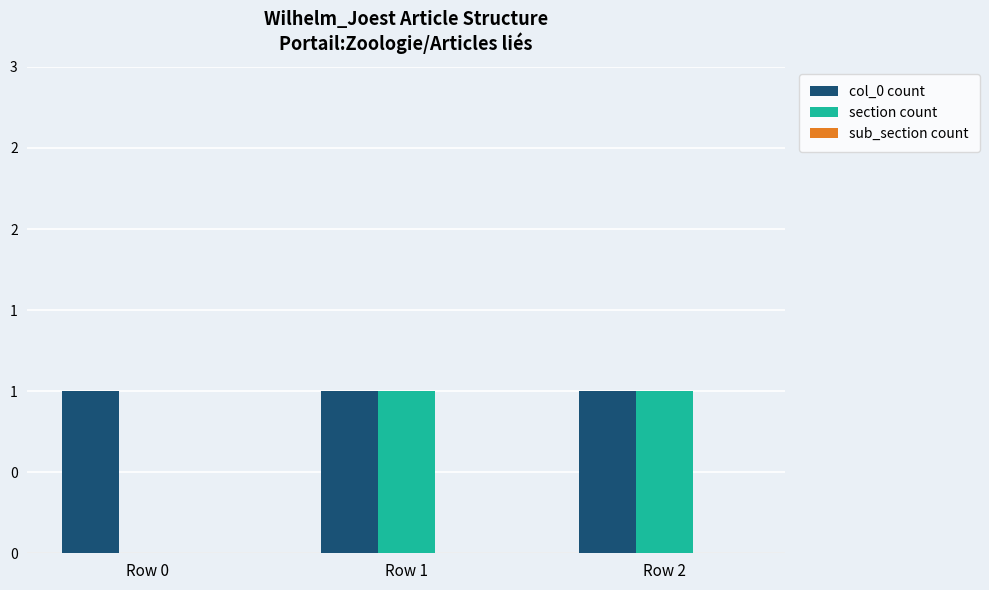

At how many categories does at least one series exceed 0?

3